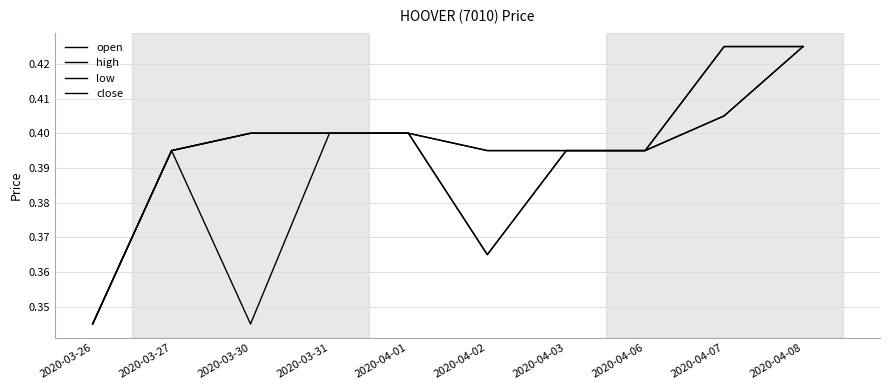

How many low values are between 0 and 1?

10